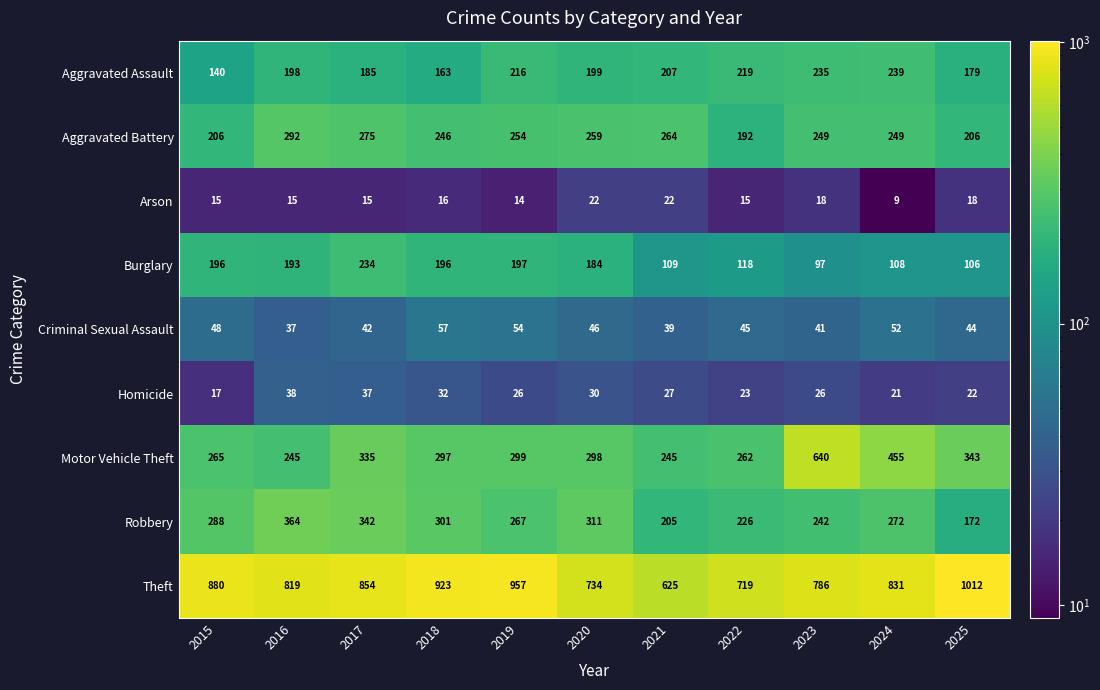

What is the total value across all series at 2022?

1819